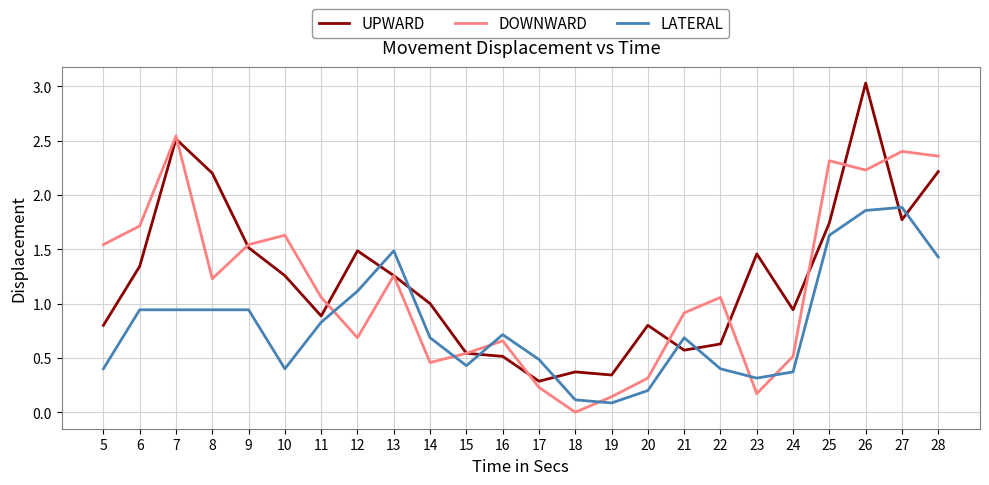

What is the total value across all series at 5?

2.7